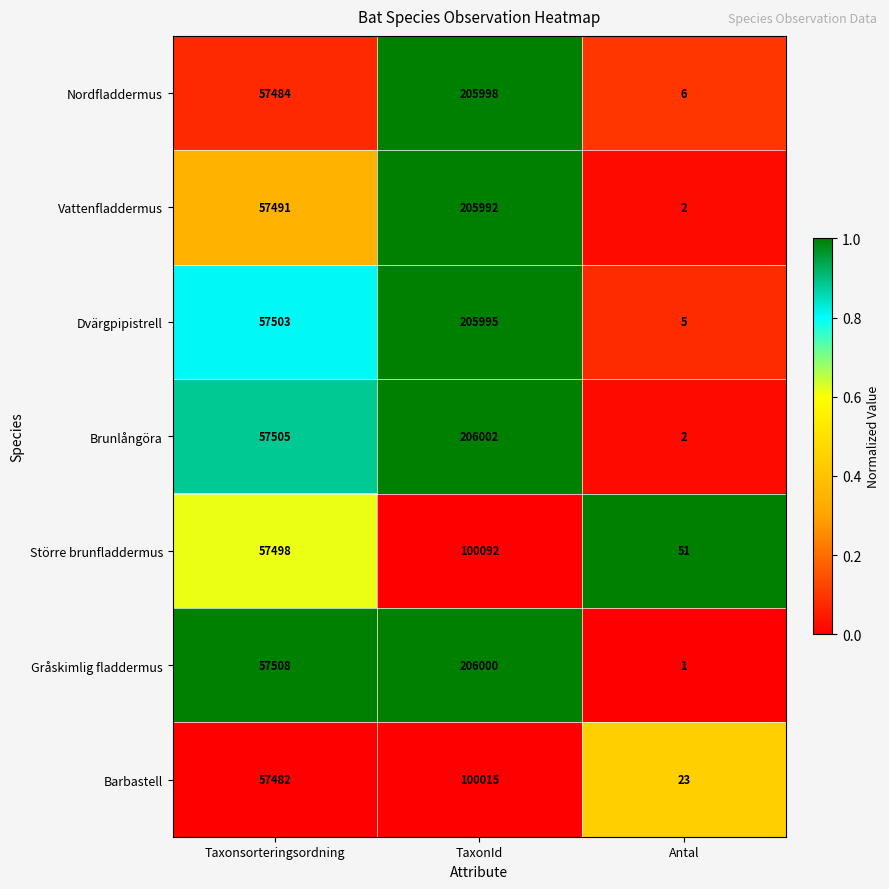

What is the maximum value shown in the chart?

206002